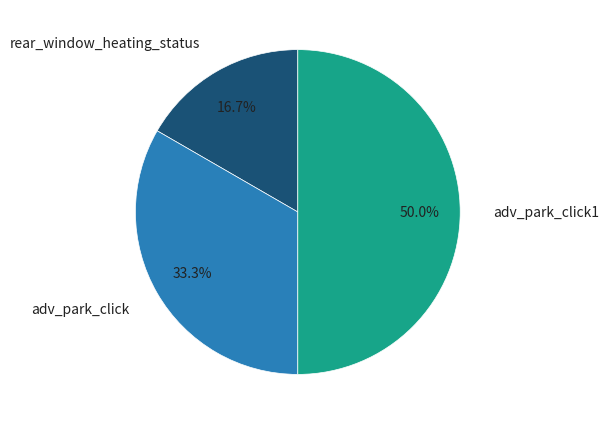

What is the ratio of the value at rear_window_heating_status to the value at adv_park_click1?

0.3